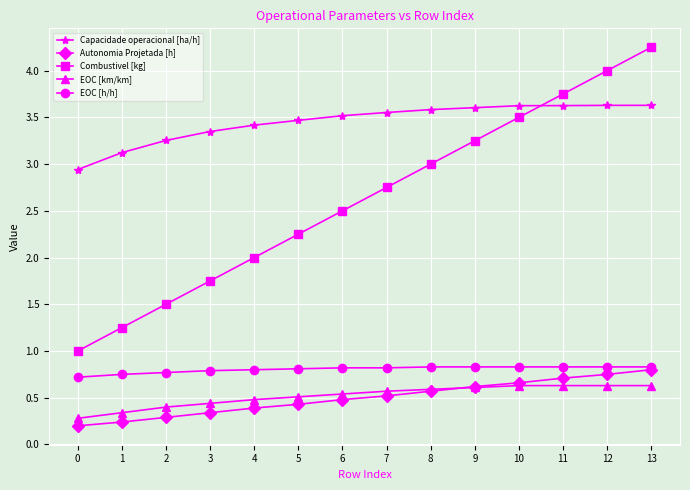

What is the difference between the highest and lowest values at 7?

3.0